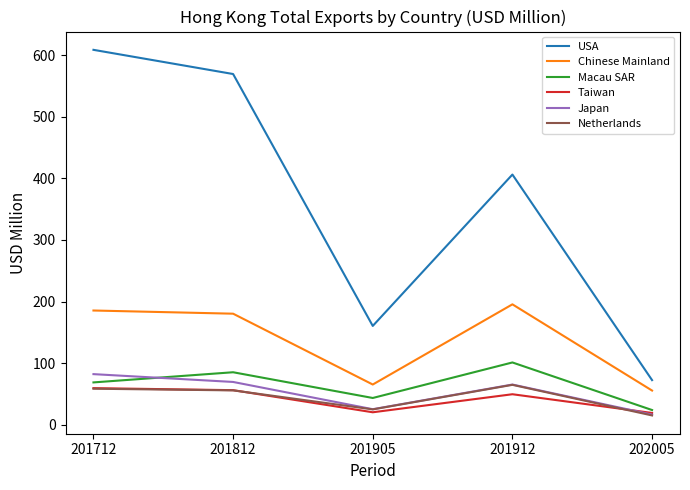

Is it true that Macau SAR equals 100.9 at 201912?

True